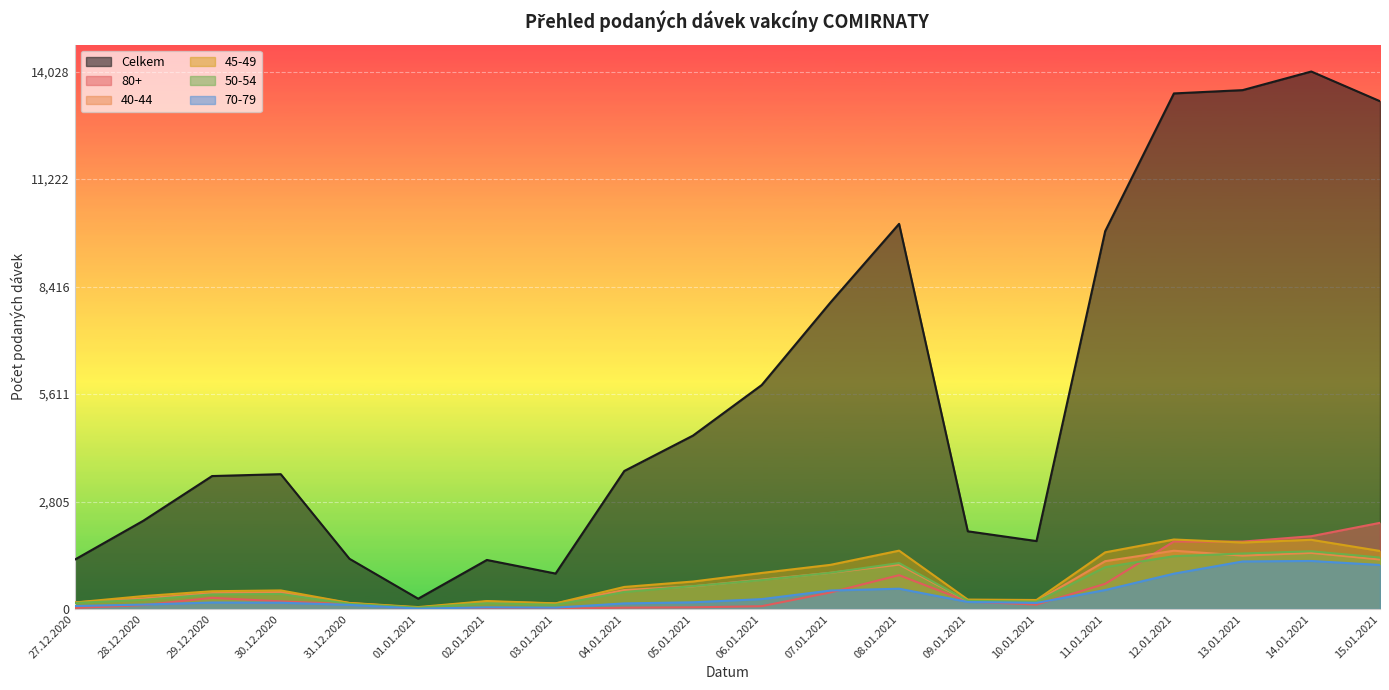

Where do 80+ and 70-79 first cross each other?

28.12.2020 and 29.12.2020